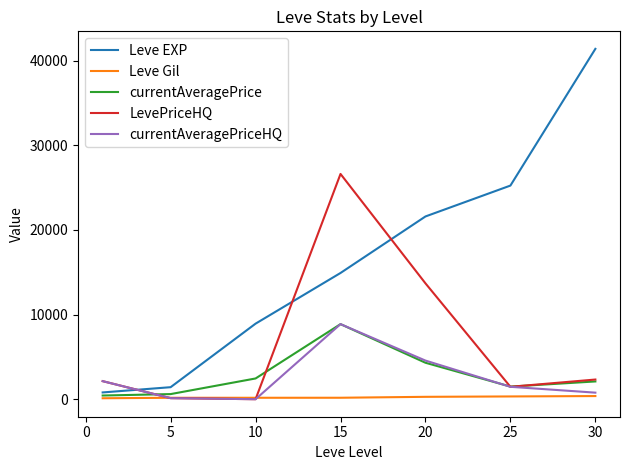

Which series has the widest spread of values?

Leve EXP